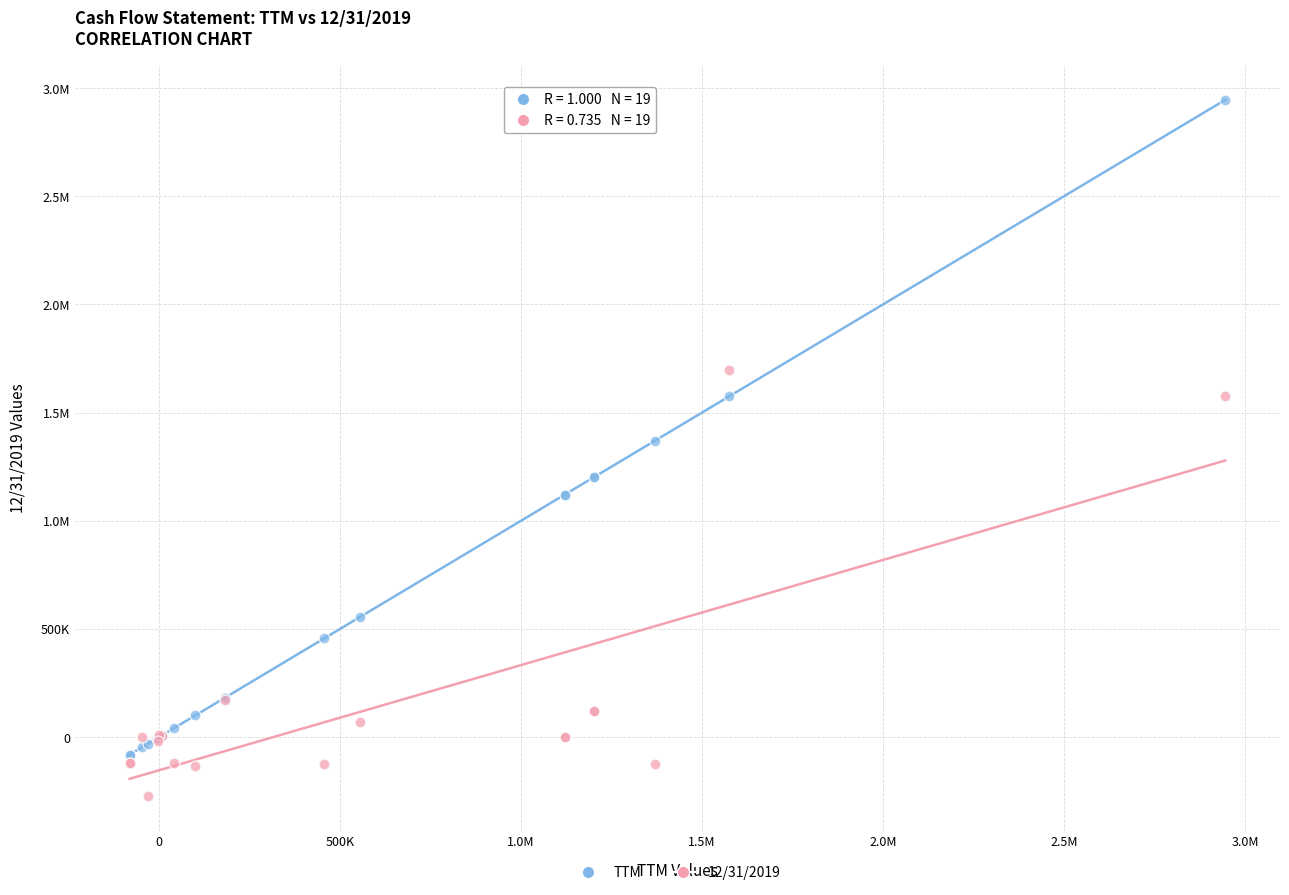

What are all the series names shown in the legend?

TTM, 12/31/2019